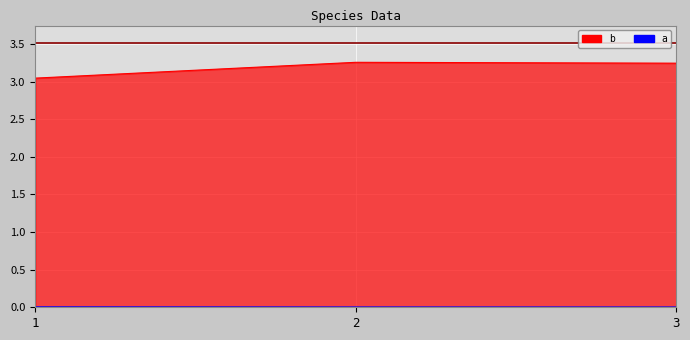

Which series has the largest total across all categories?

b